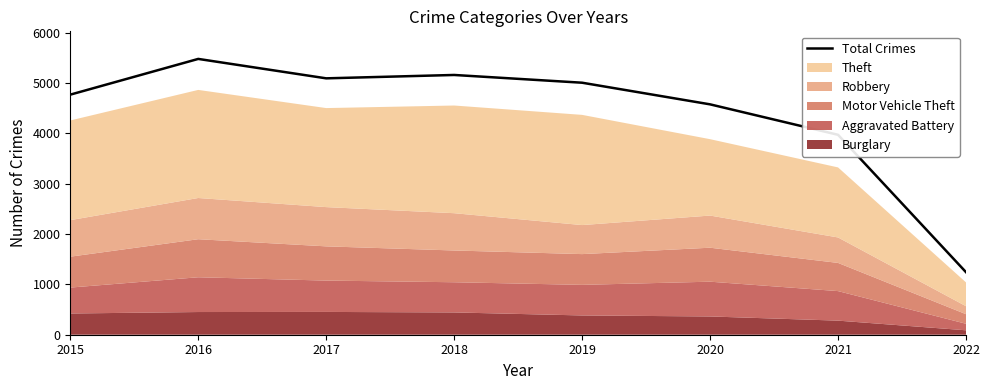

What is the value of the 7th point from the left?

3973